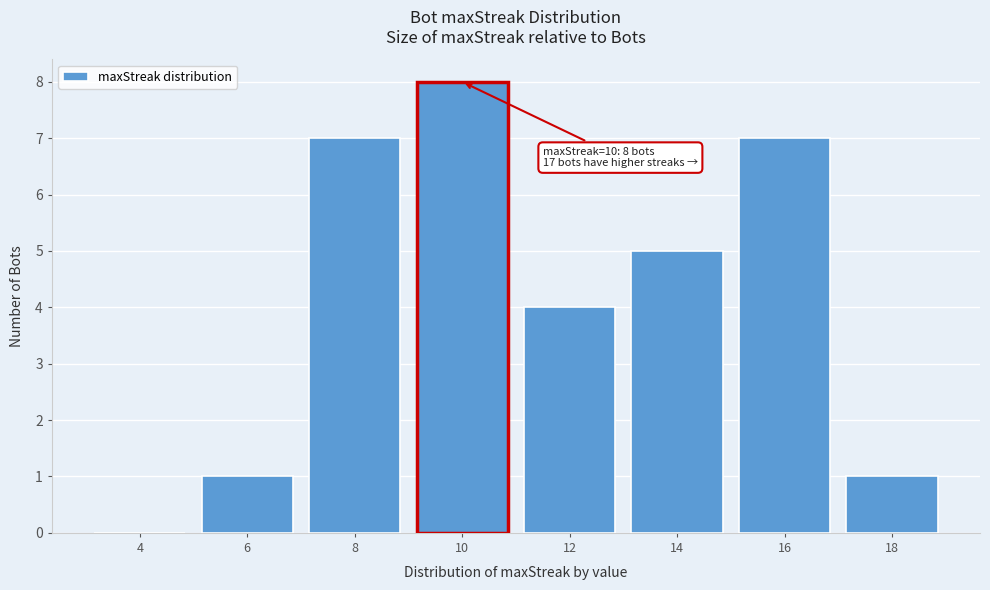

Reading left to right, what are all the values shown in this chart?

4=0	6=1	8=7	10=8	12=4	14=5	16=7	18=1